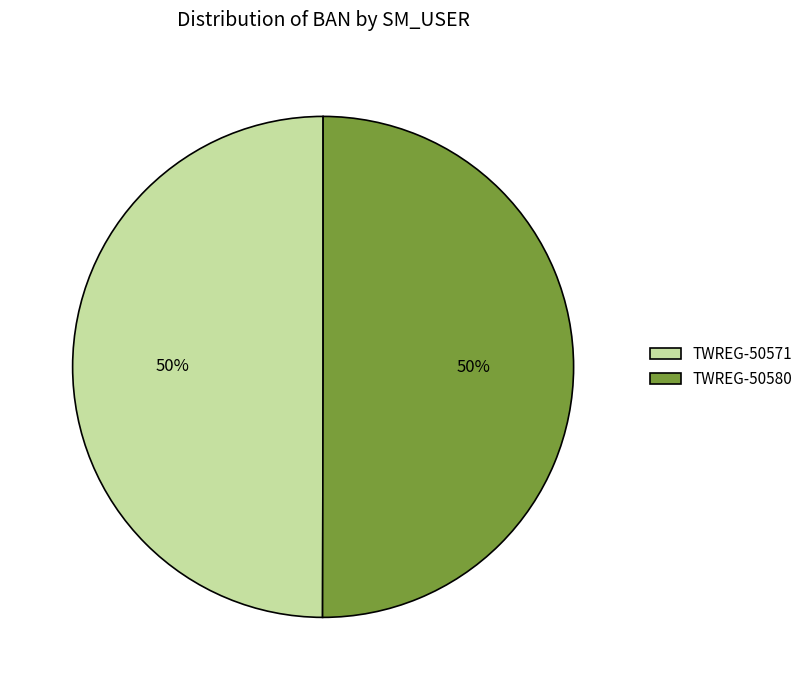

The TWREG-50571 slice represents 50% of the pie. True or false?

True